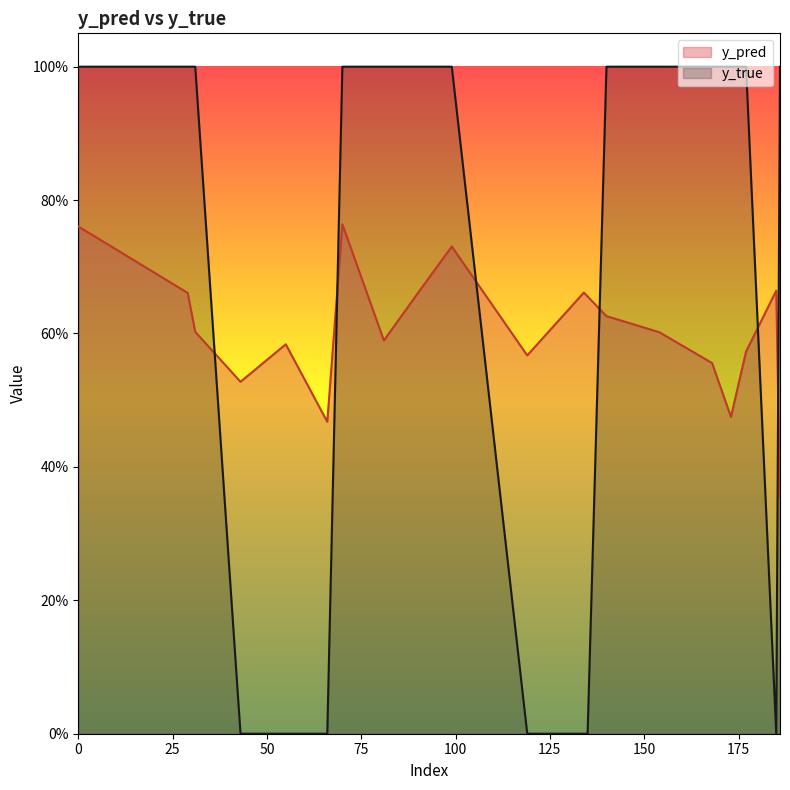

Which series ends up on top after the final intersection of y_true and y_pred?

y_true